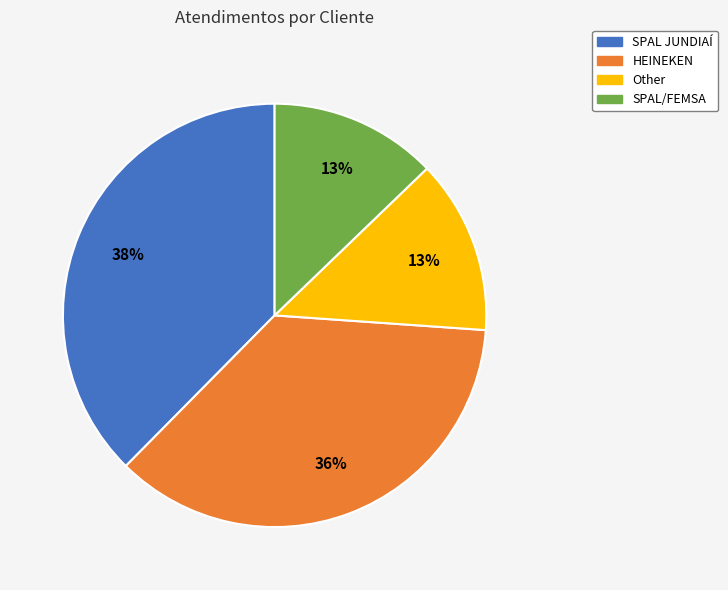

Does HEINEKEN account for over 50% of the chart?

No